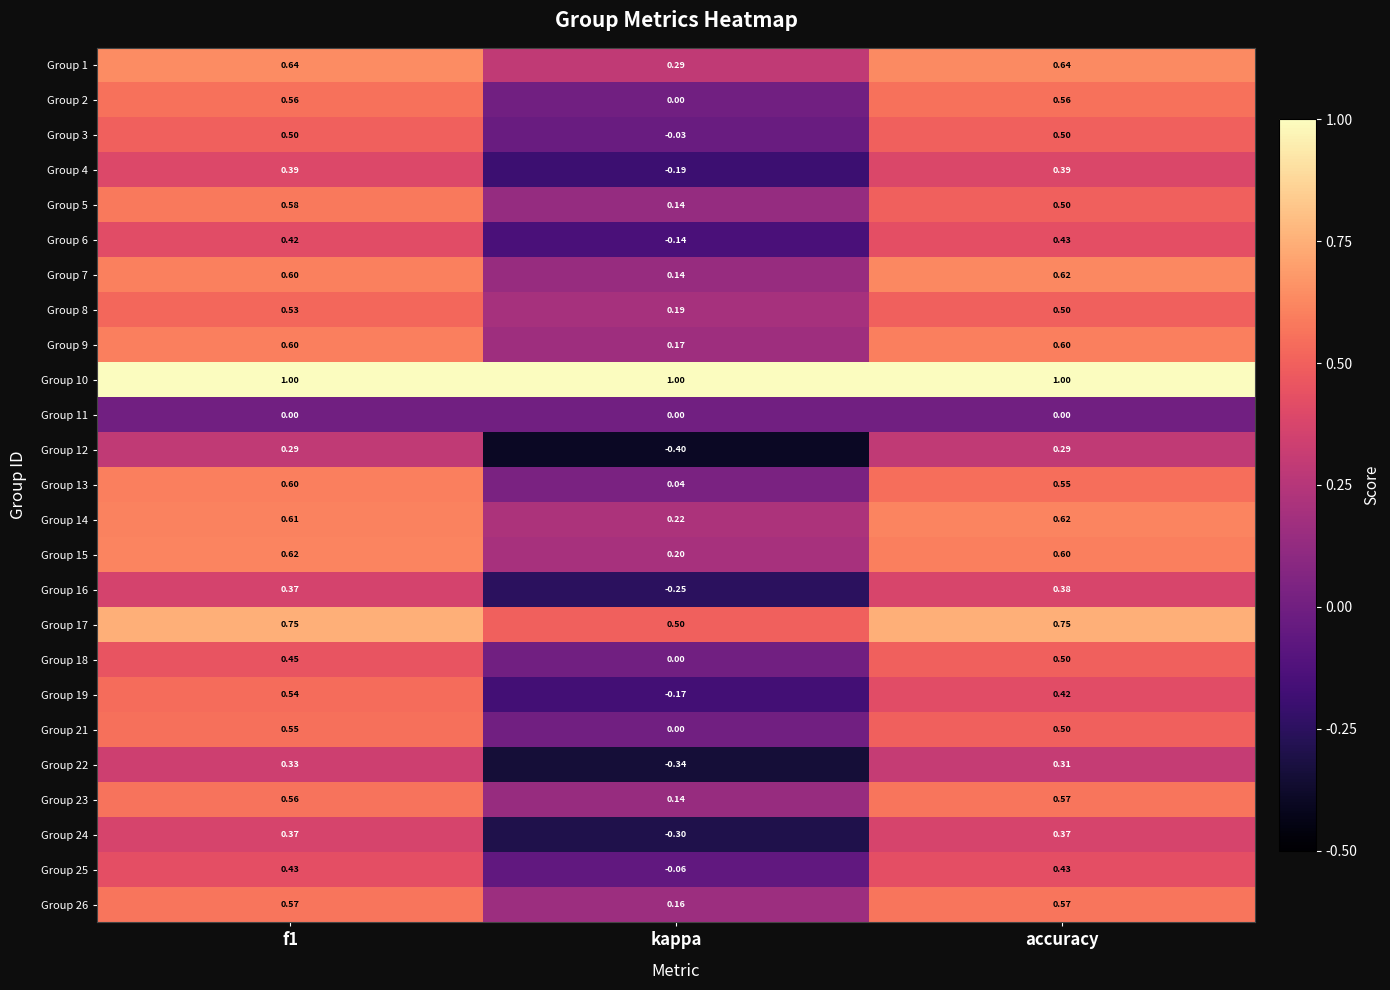

Which category has the lowest value in the Group 2 series?

kappa